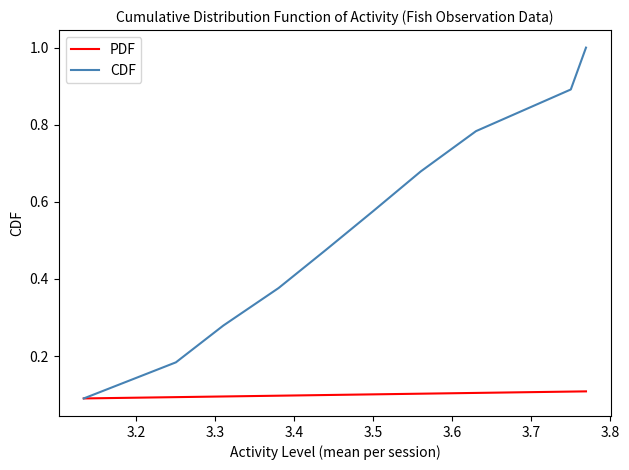

List the series in order of their peak value, highest first.

CDF, PDF